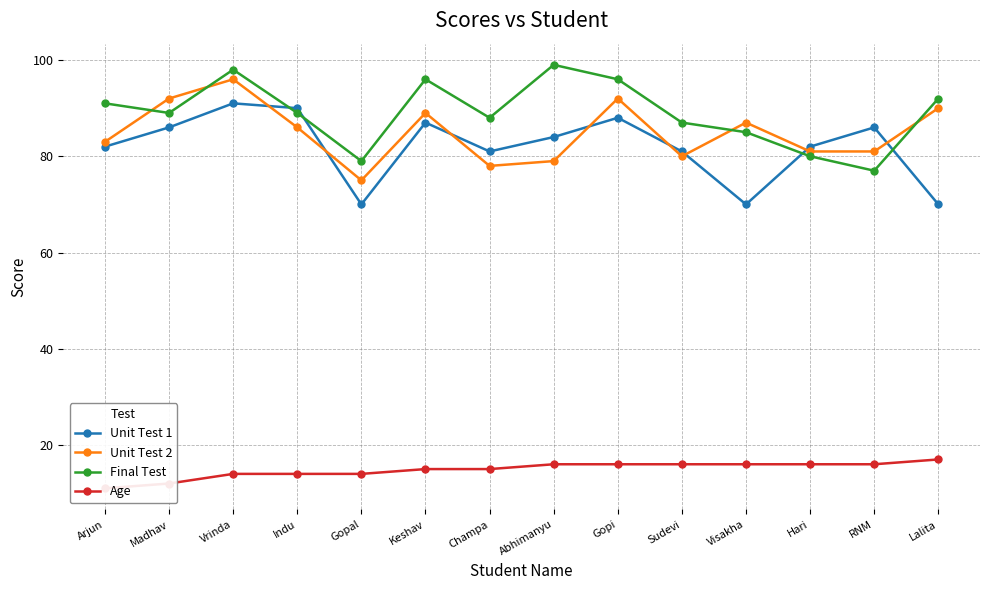

Rank the series at Madhav from lowest to highest value.

Age, Unit Test 1, Final Test, Unit Test 2